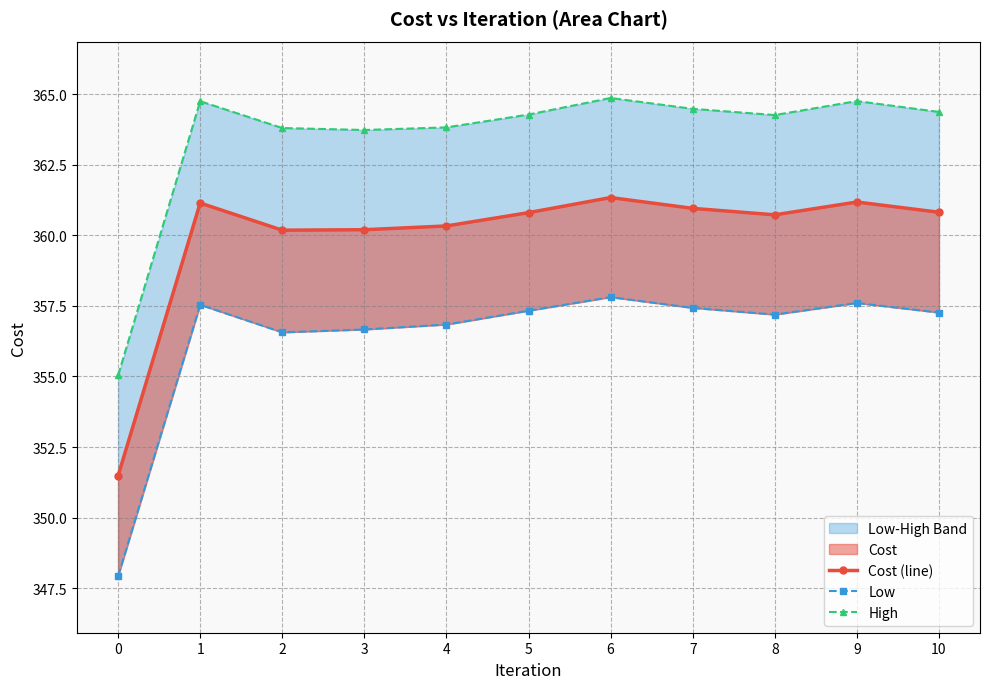

How many categories are shown in the chart?

11